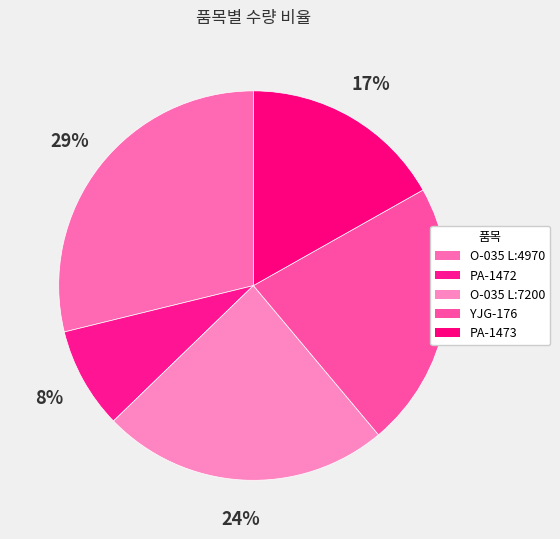

Count the number of slices in the pie.

5